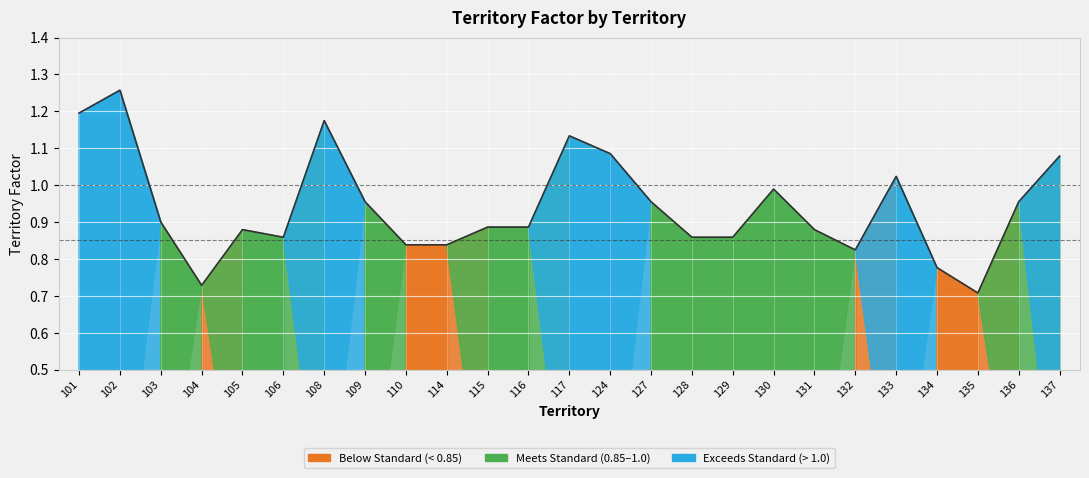

What is the difference between the maximum and minimum values?

0.5